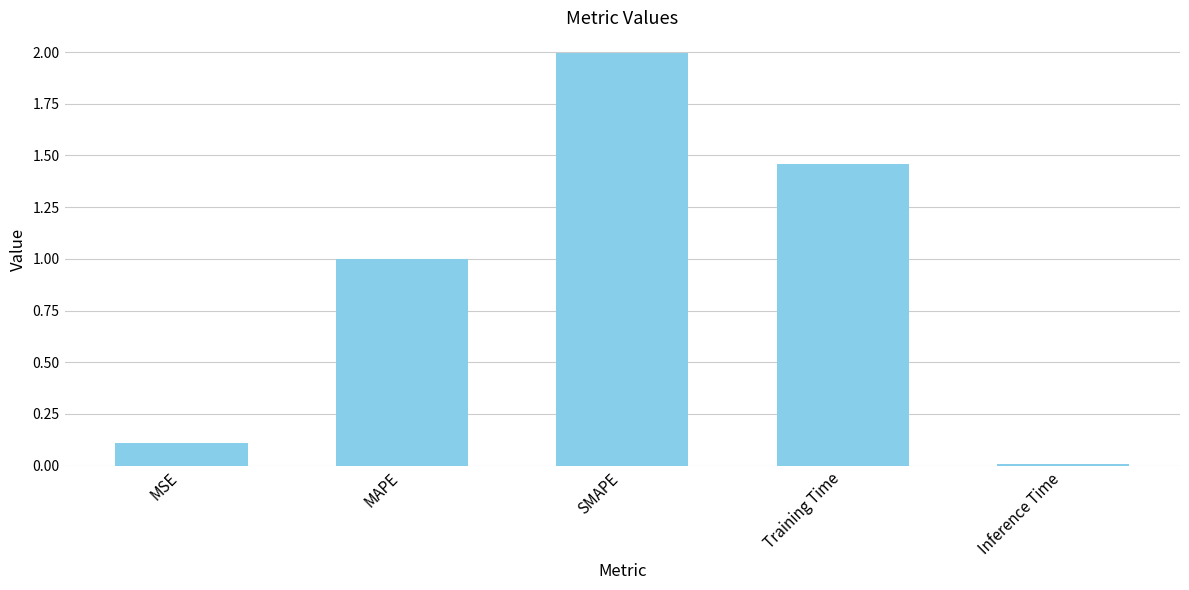

Rank the categories by value from lowest to highest.

Inference Time, MSE, MAPE, Training Time, SMAPE